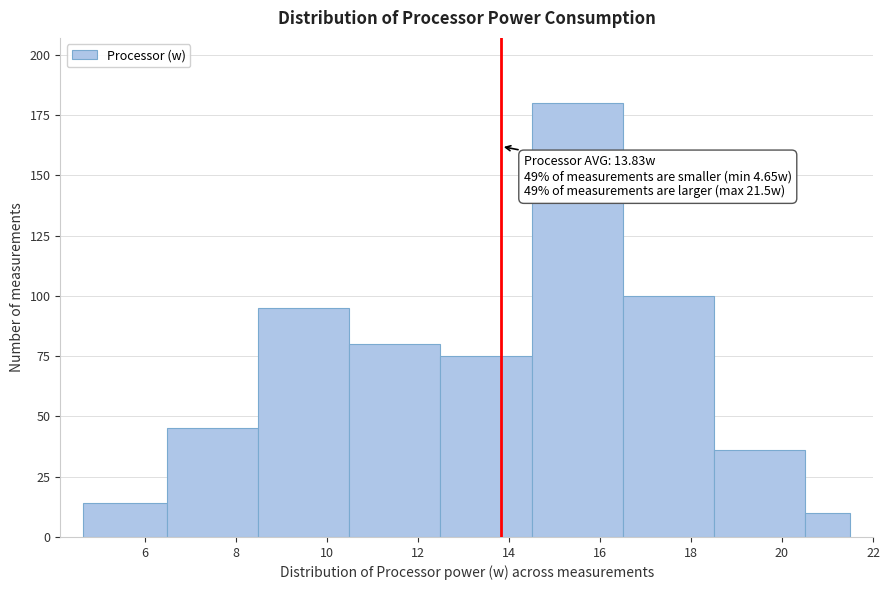

Which range on the x-axis has the tallest bar?

14.50 to 16.50